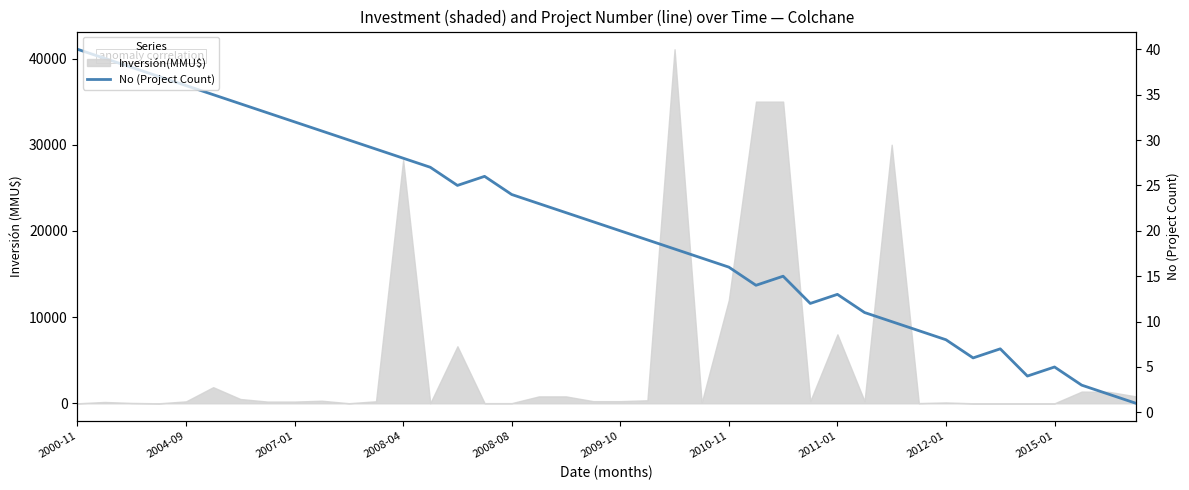

Reading left to right, transcribe all the data shown in this chart.

40	39	38	37	36	35	34	33	32	31	30	29	28	27	25	26	24	23	22	21	20	19	18	17	16	14	15	12	13	11	10	9	8	6	7	4	5	3	2	1